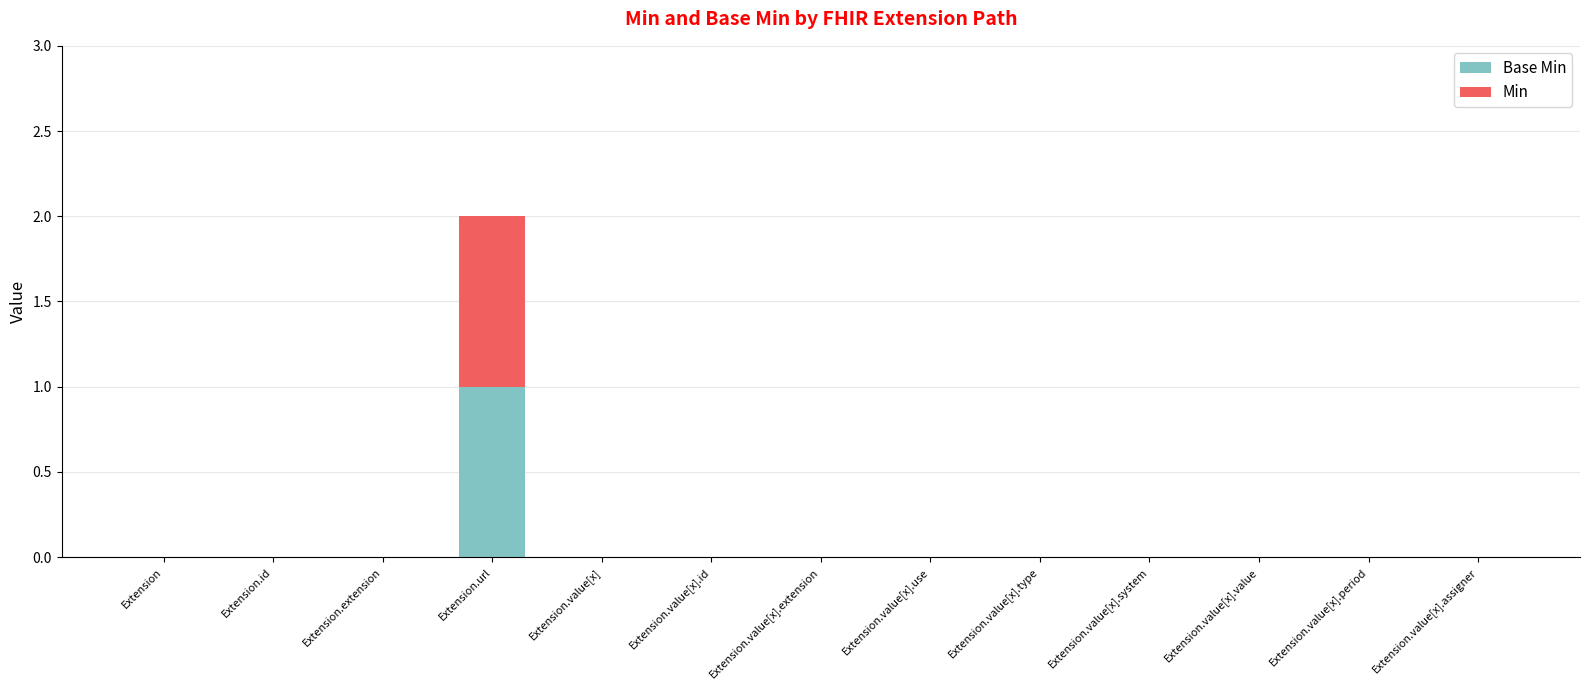

What are all the series names shown in the legend?

Base Min, Min